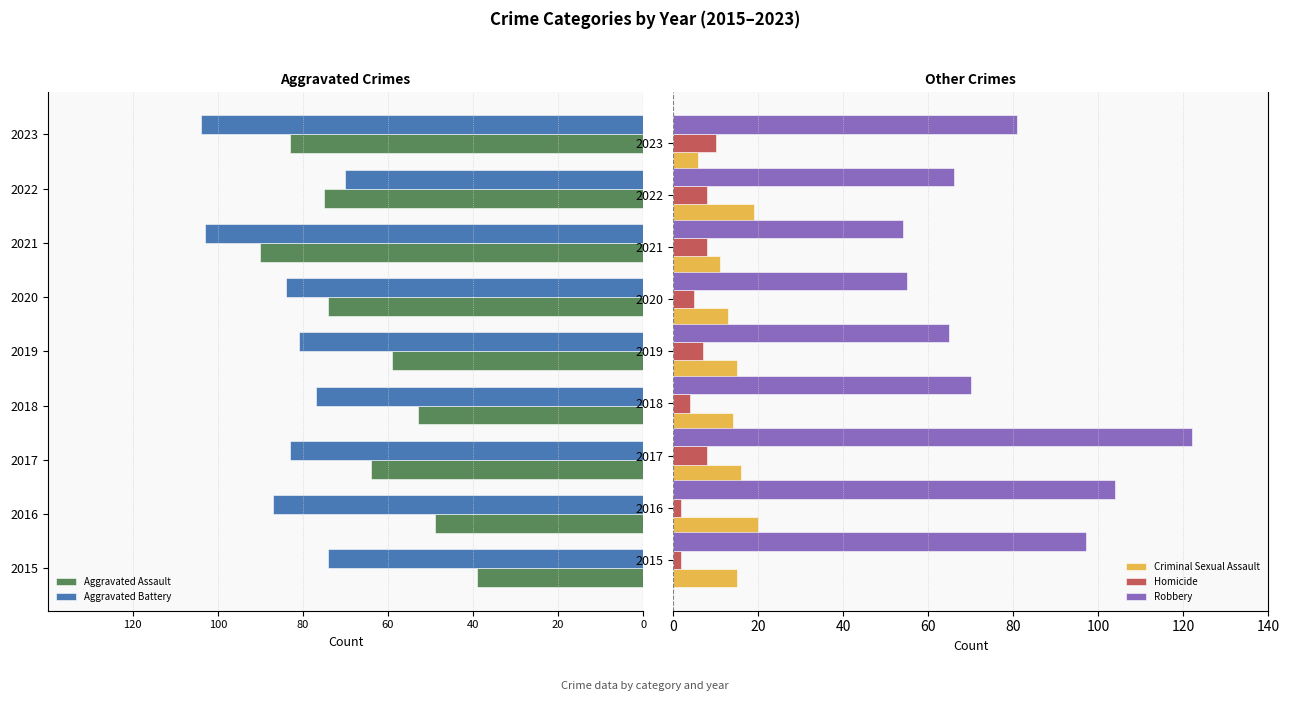

What is the value of the Criminal Sexual Assault bar at the 7th from the left?

11